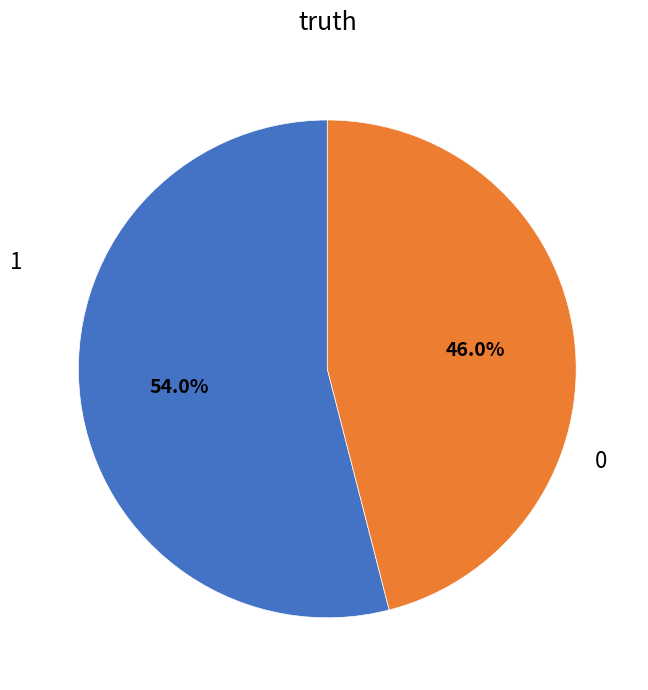

Between 0 and 1, which is larger?

1